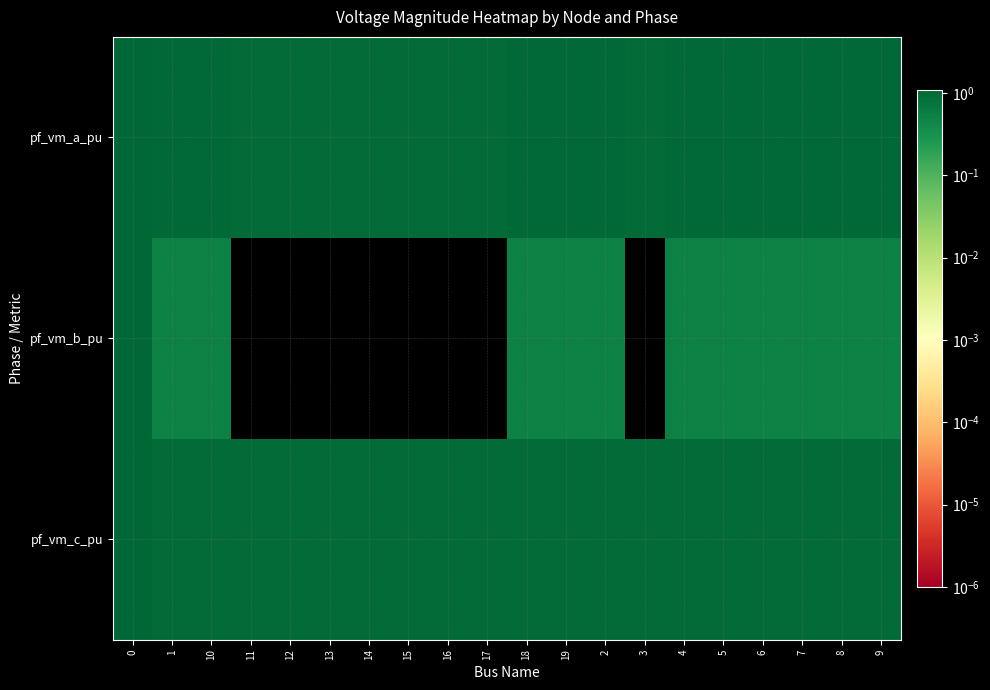

Which series has the largest range (max minus min)?

pf_vm_b_pu